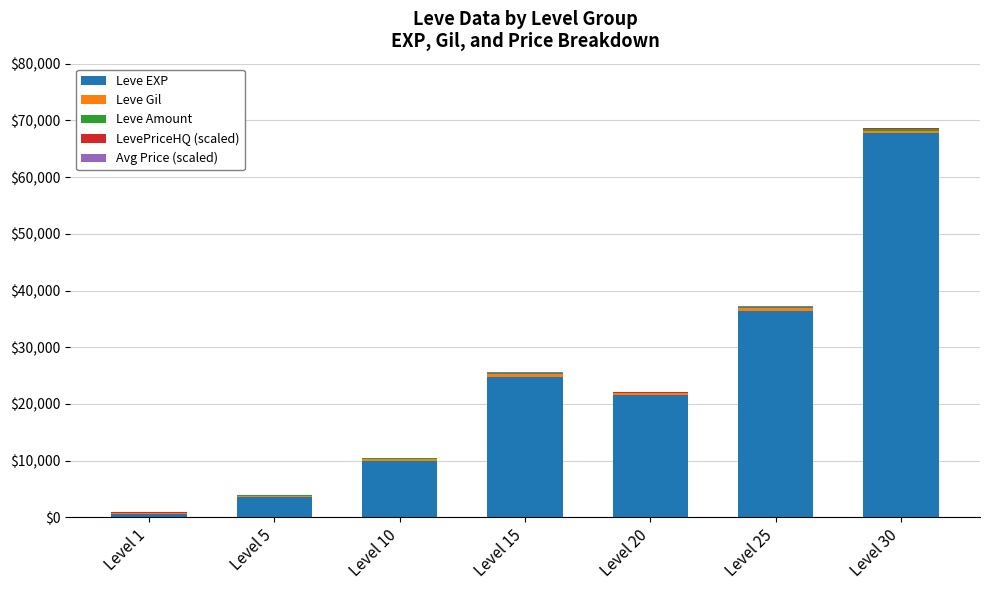

What is the maximum value for Leve EXP?

67730